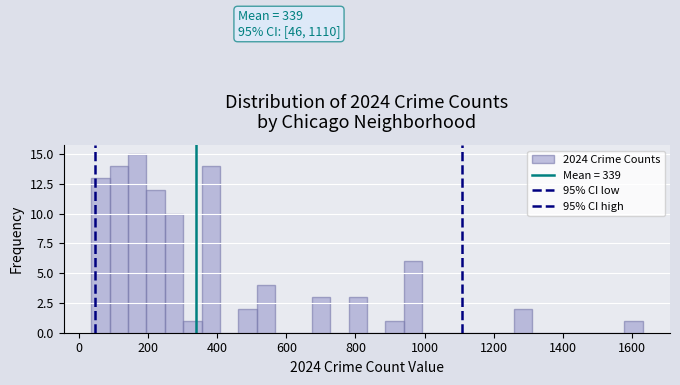

Around what value on the x-axis is the tallest bar? Give the approximate position of its centre, as read against the axis.

160